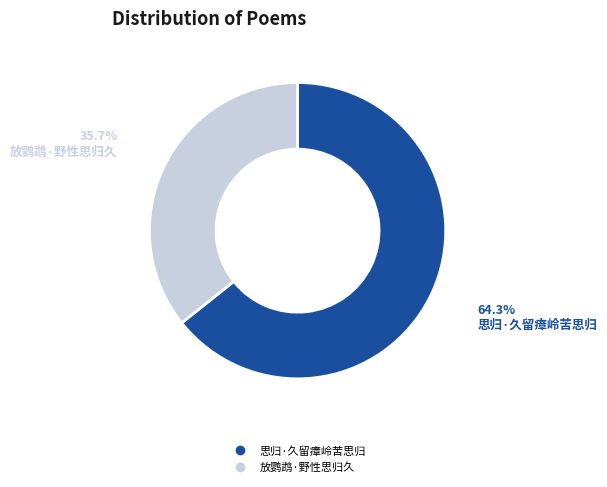

What percentage is the 放鹦鹉·野性思归久 slice, to the nearest percent?

36%